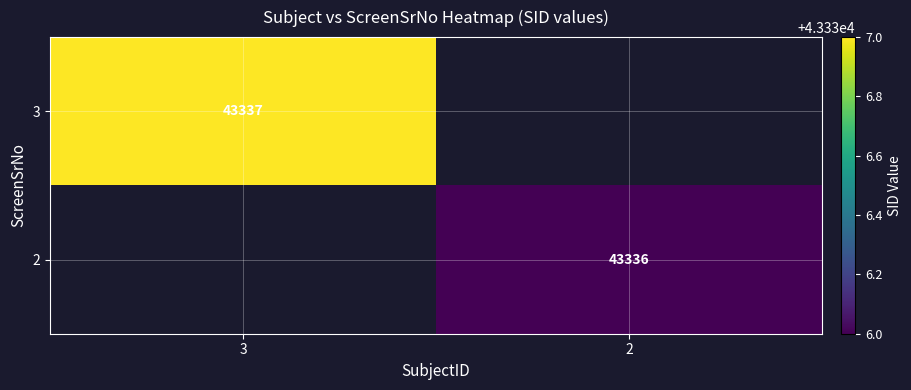

The value of 2 at 2 is 43336. True or false?

True